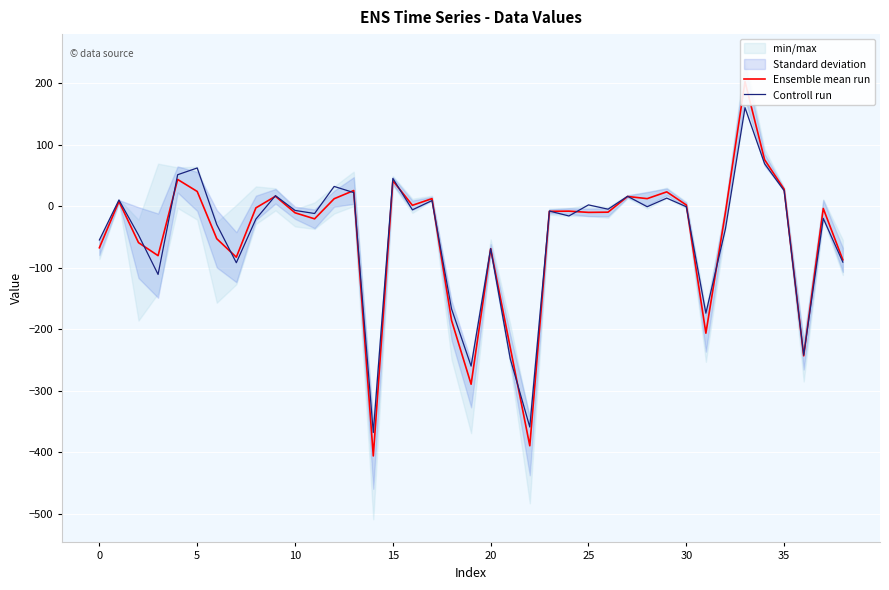

How many lines are shown in the chart?

2